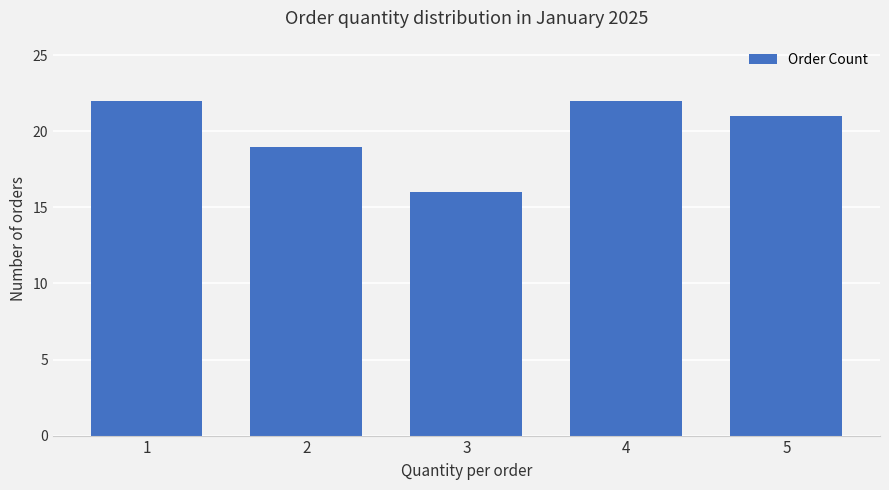

Reading left to right, list all the values displayed in this chart.

1=22	2=19	3=16	4=22	5=21